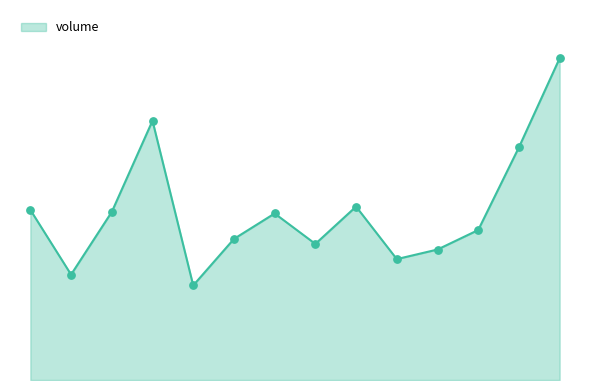

Is this an area chart (filled region under the line)?

Yes